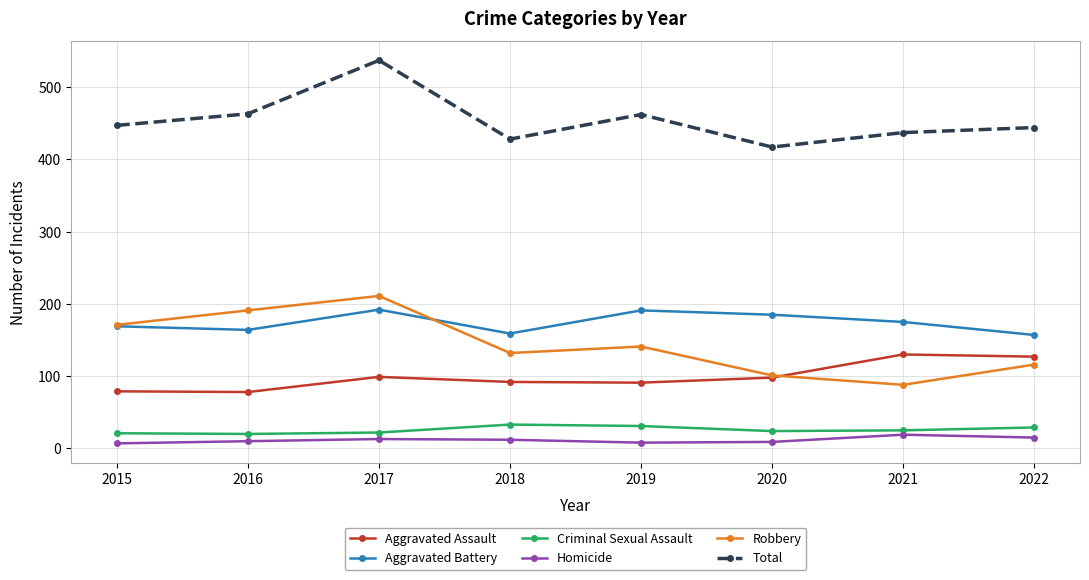

Which label corresponds to the largest value in the chart?

2017